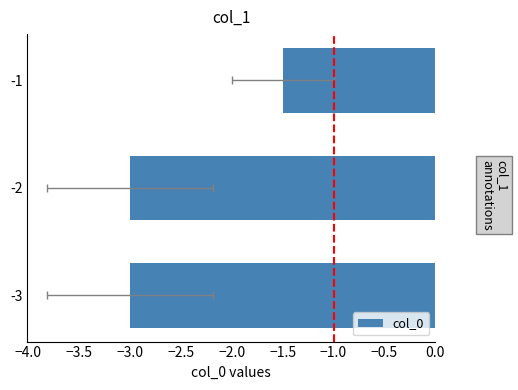

How many values exceed -3?

1